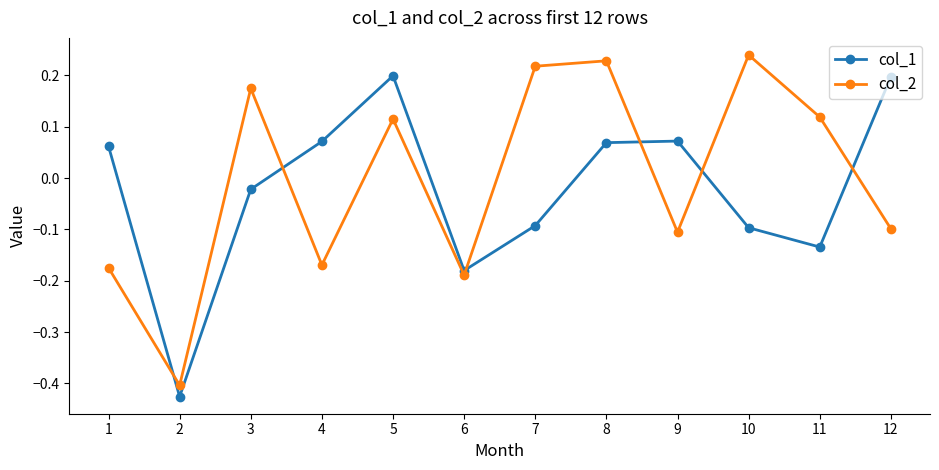

How many lines are shown in the chart?

2